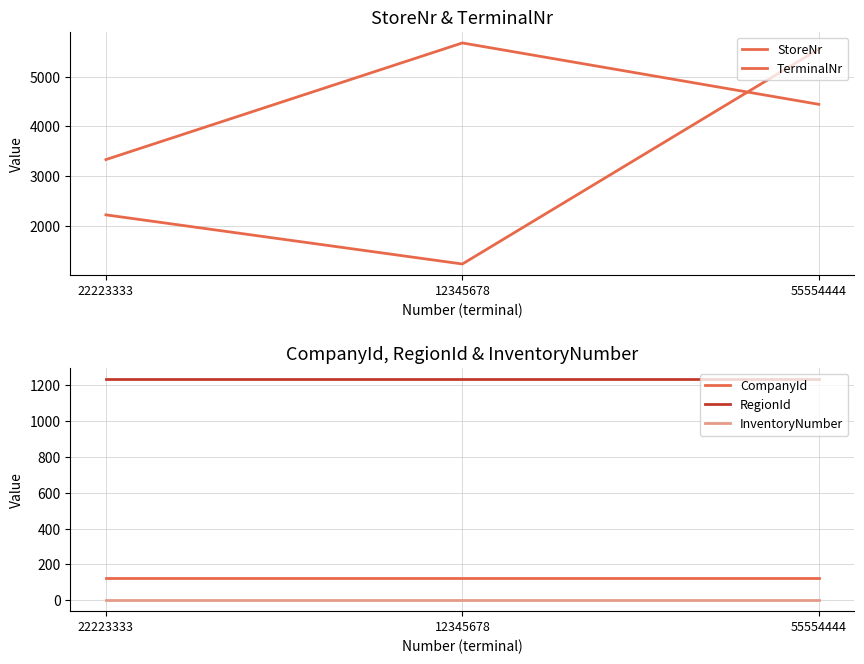

Between 22223333 and 12345678, which is larger?

22223333